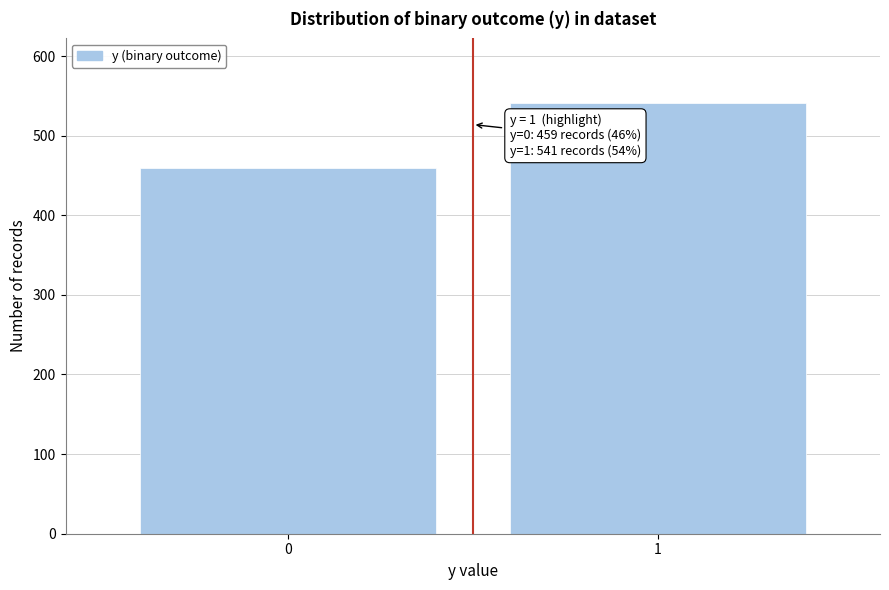

Reading left to right, transcribe all the data shown in this chart.

459	541